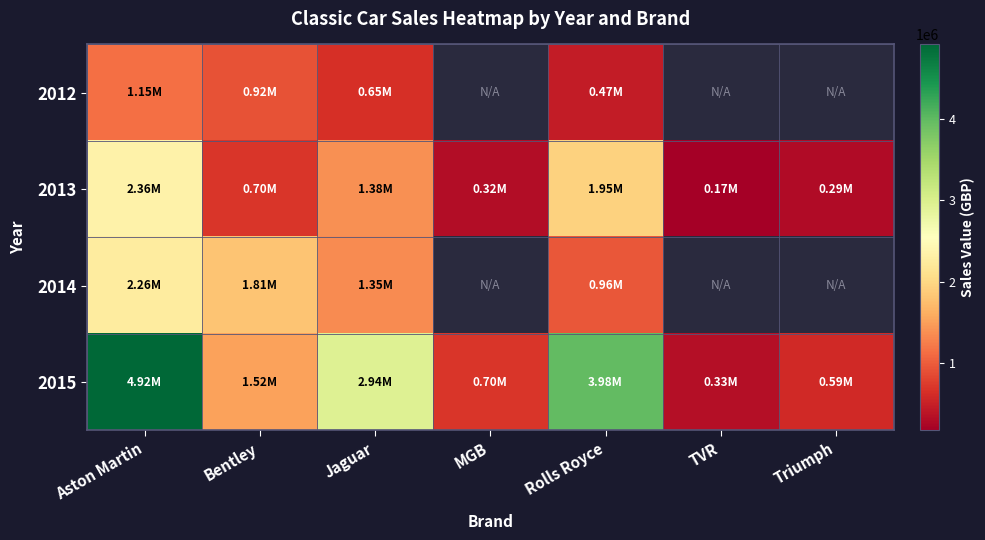

List the labels in order of 2013 value, largest first.

Aston Martin, Rolls Royce, Jaguar, Bentley, MGB, Triumph, TVR